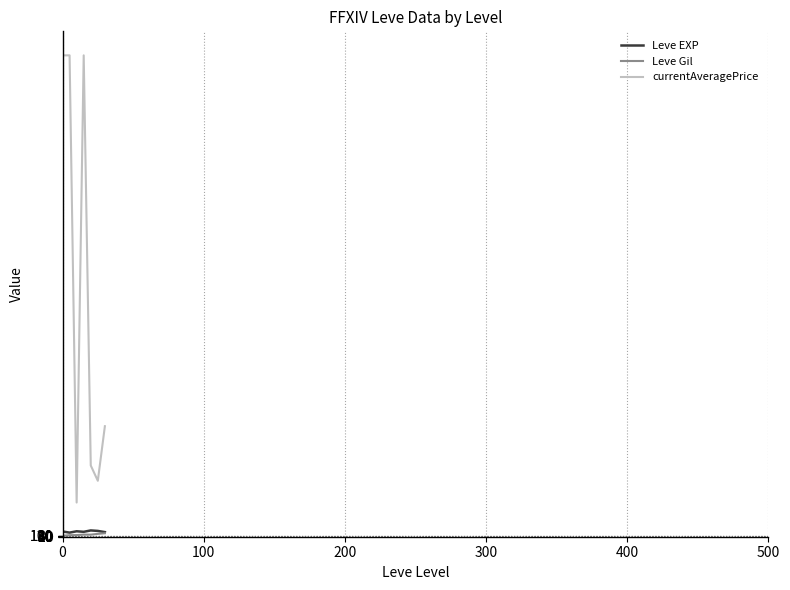

What is the greatest value displayed?

50000